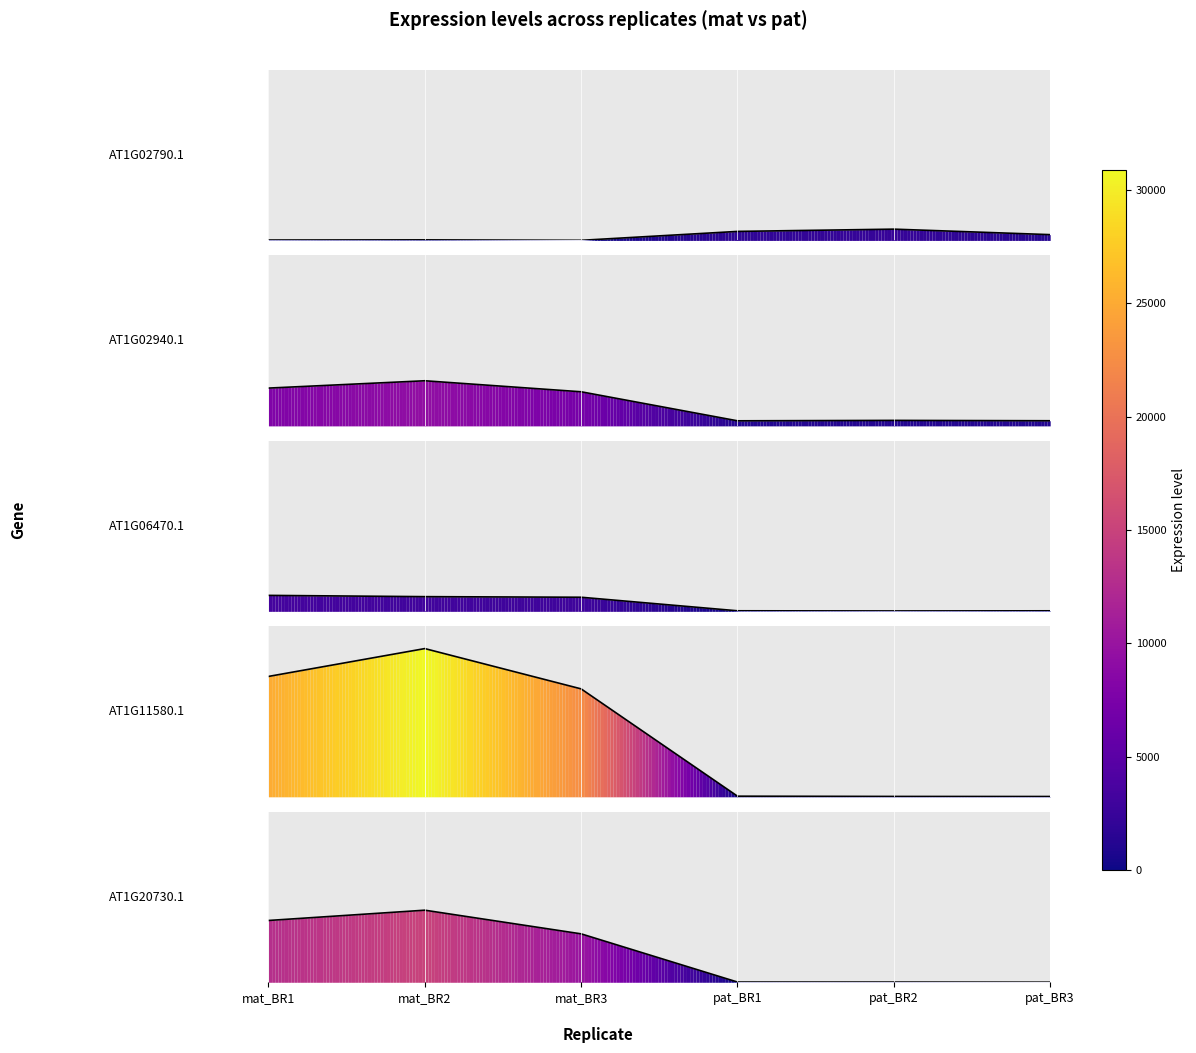

Which series changed the most between mat_BR2 and pat_BR3?

AT1G11580.1